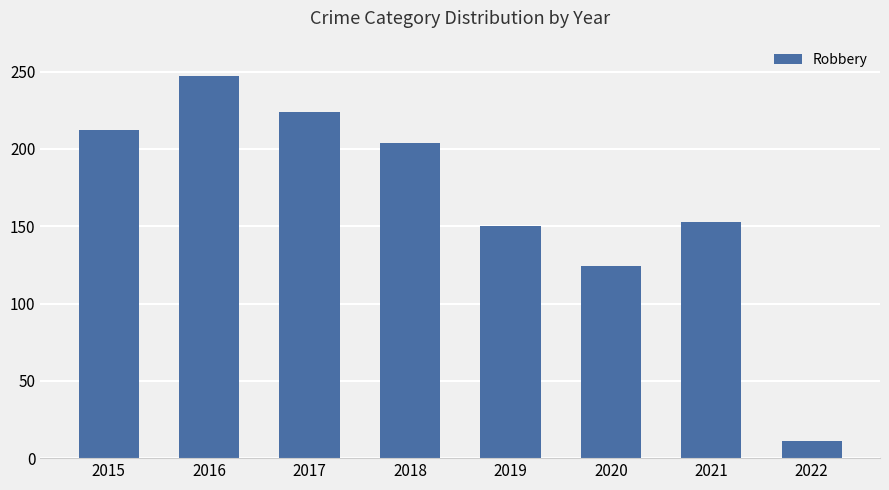

At which label does the data first exceed 204?

2015